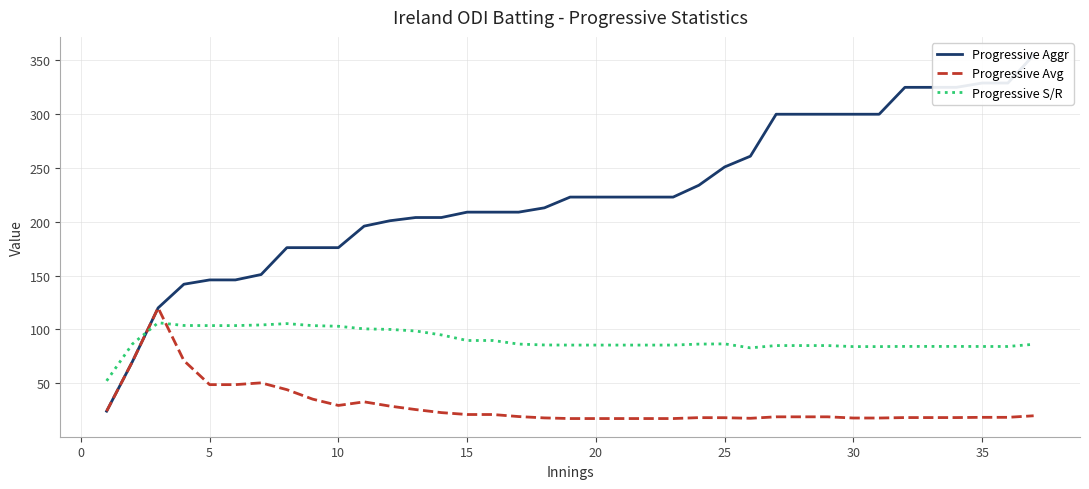

How many values in the Progressive Avg series exceed 18?

26